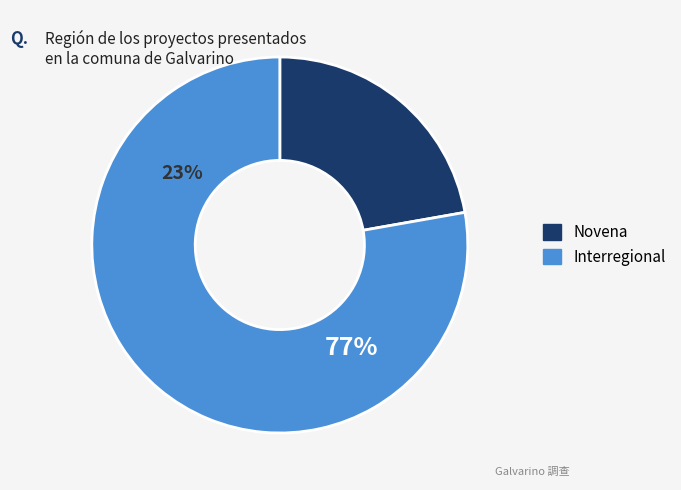

True or false: Interregional accounts for 88% of the total.

False